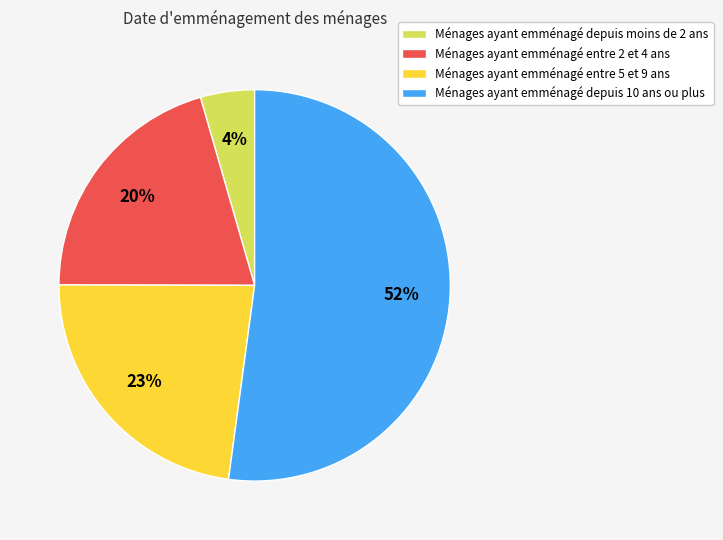

Does any single category account for the majority?

Yes